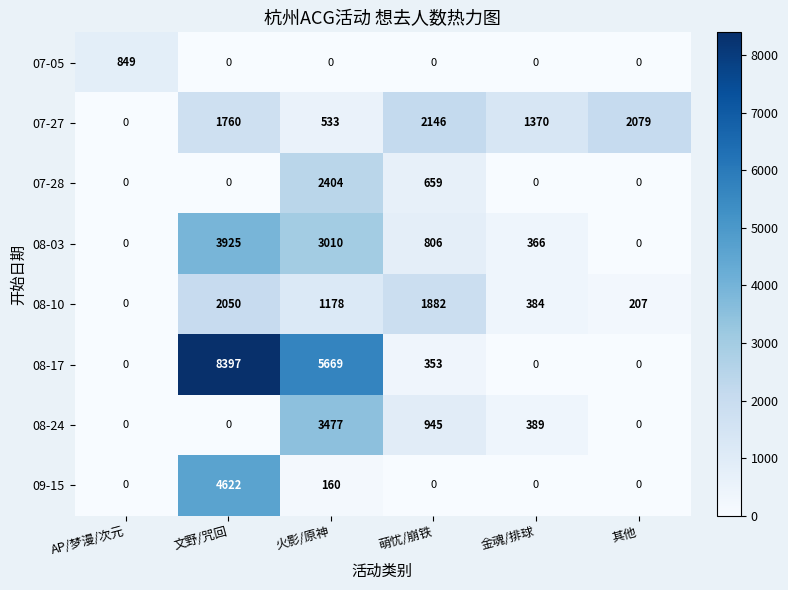

Which category has the lowest value in the 07-27 series?

AP/梦漫/次元